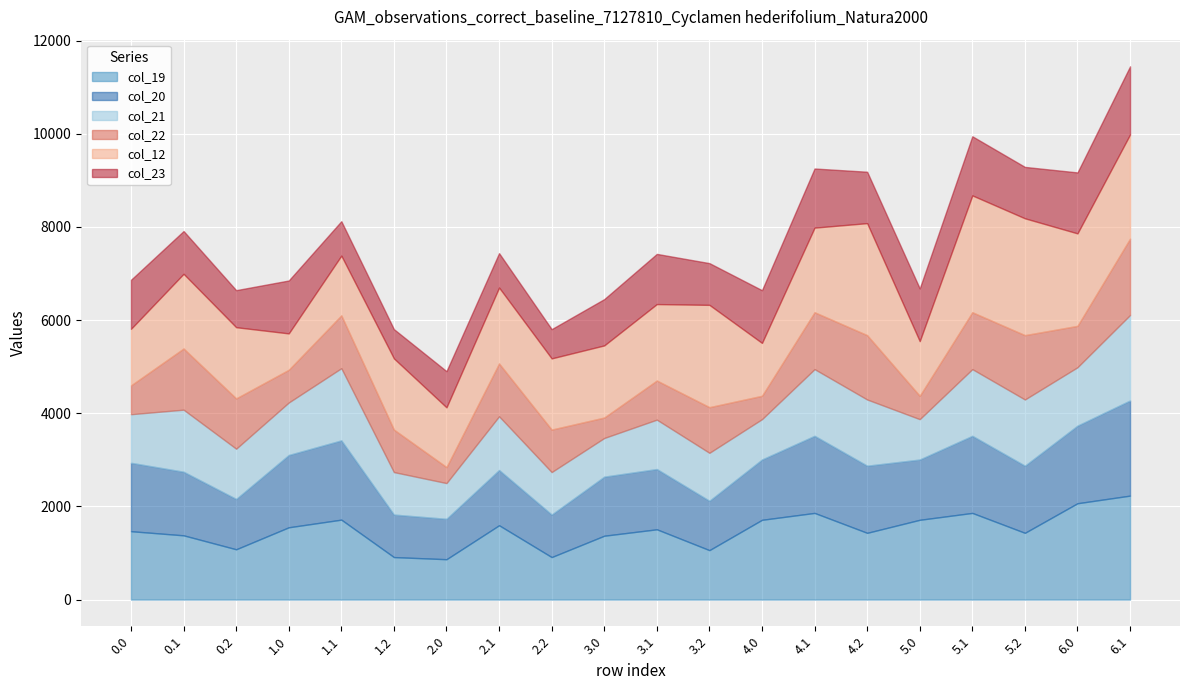

List the labels in order of col_23 value, smallest first.

1.2, 2.2, 1.1, 2.1, 2.0, 0.2, 3.2, 0.1, 3.0, 0.0, 3.1, 4.2, 5.2, 5.0, 4.0, 1.0, 4.1, 5.1, 6.0, 6.1